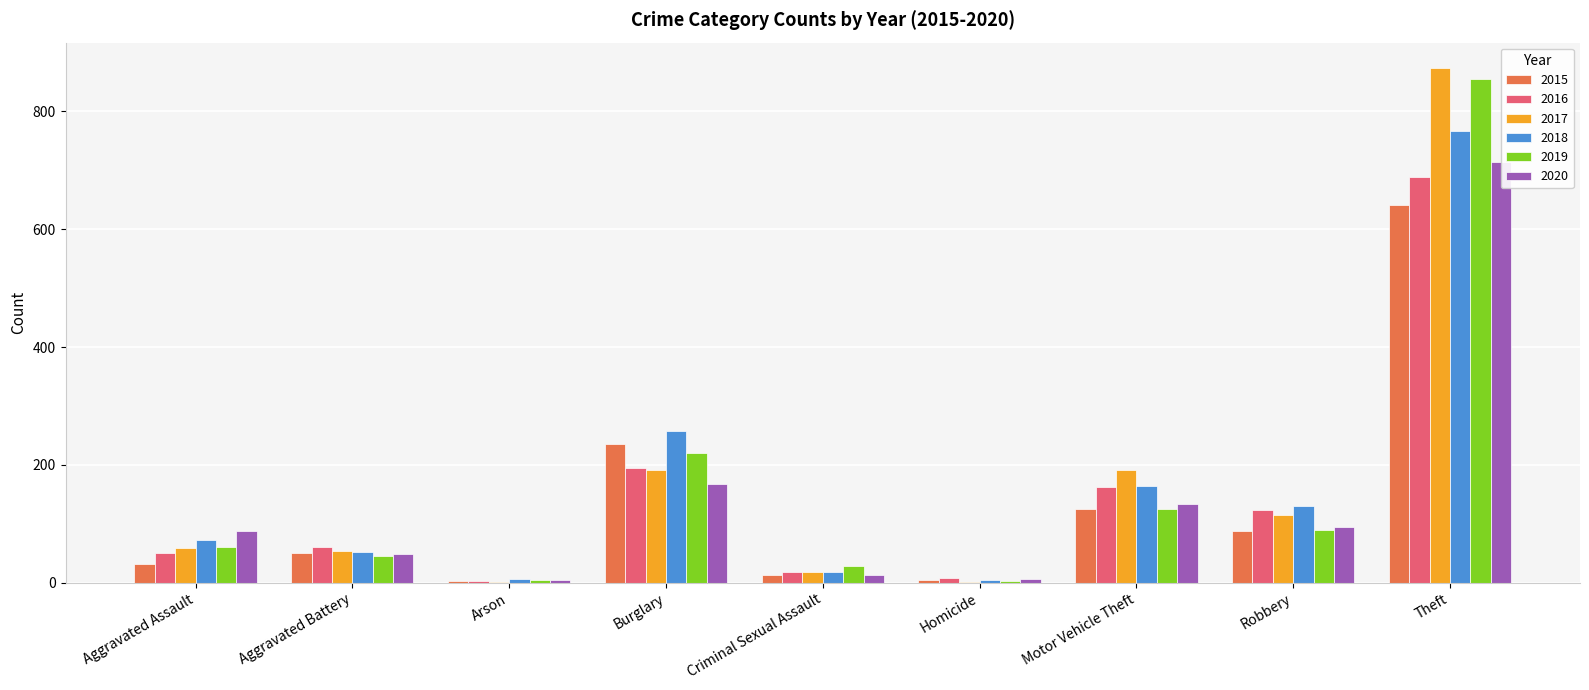

What is the difference between the maximum and second lowest values in the 2017 series?

871